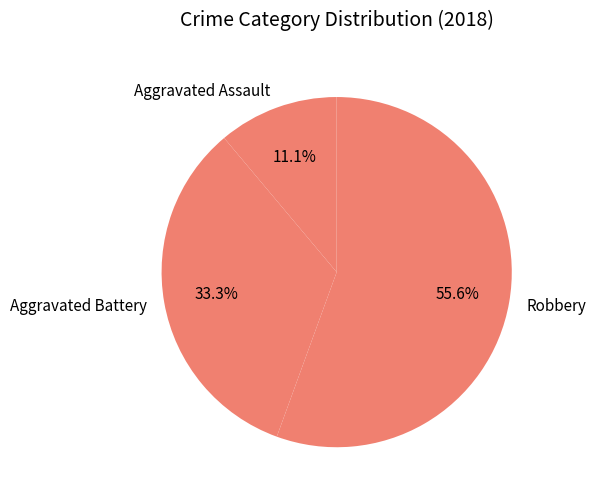

Rank the categories by value from lowest to highest.

Aggravated Assault, Aggravated Battery, Robbery